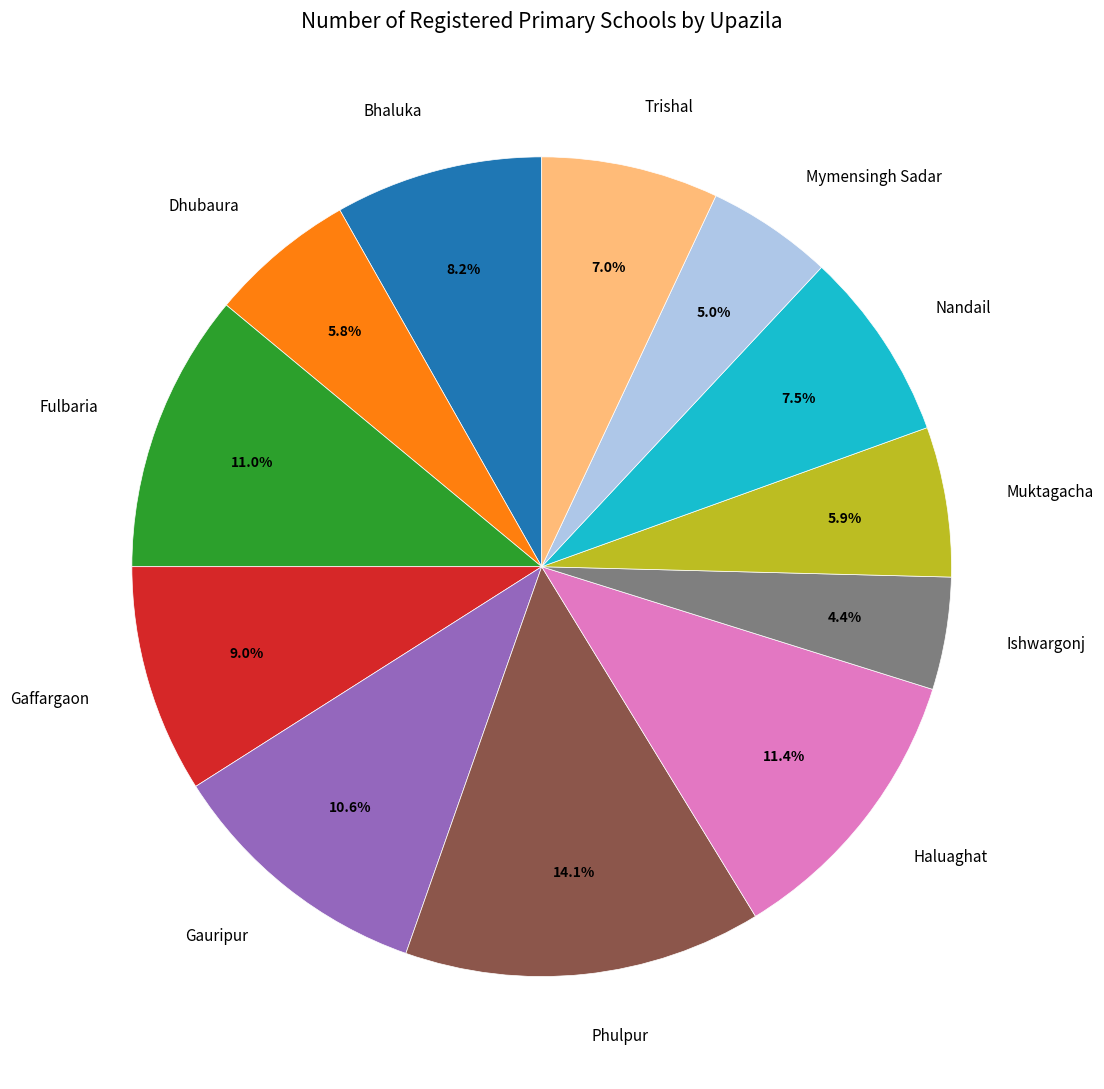

To the nearest percent, what portion does Gaffargaon represent?

9%